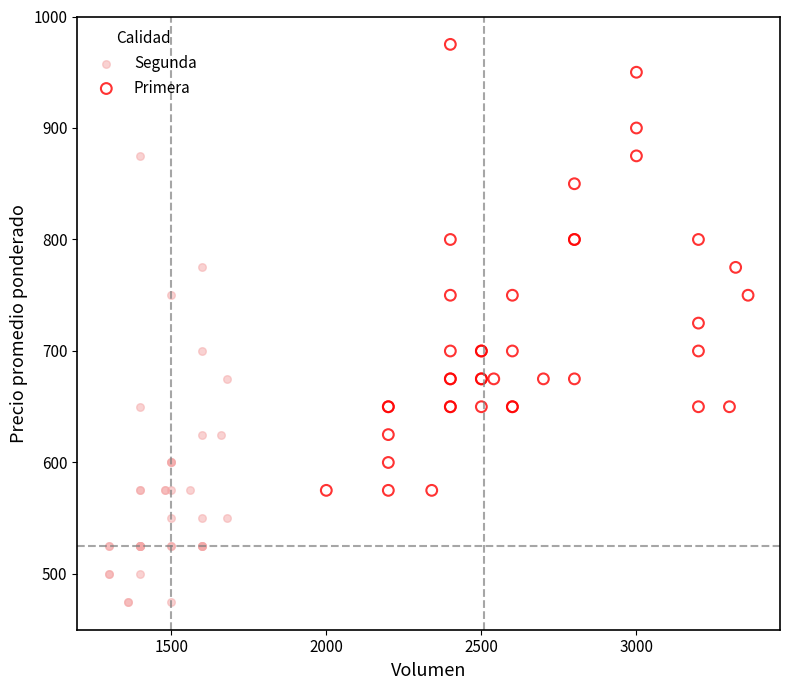

Which series contains the lowest Y value?

Segunda